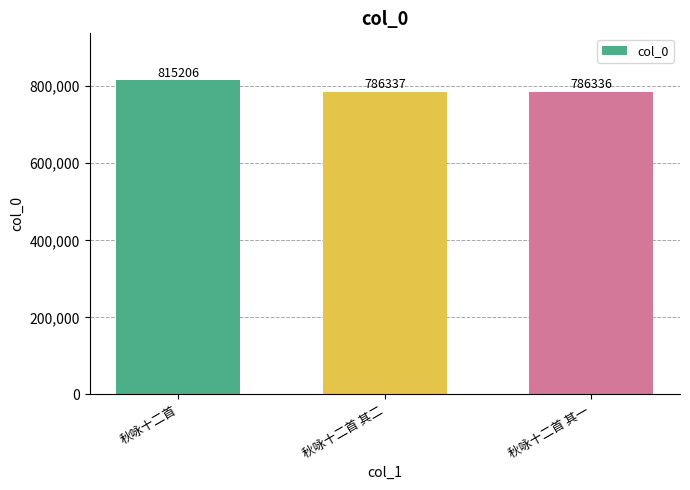

The value at 秋咏十二首 is 815206. True or false?

True